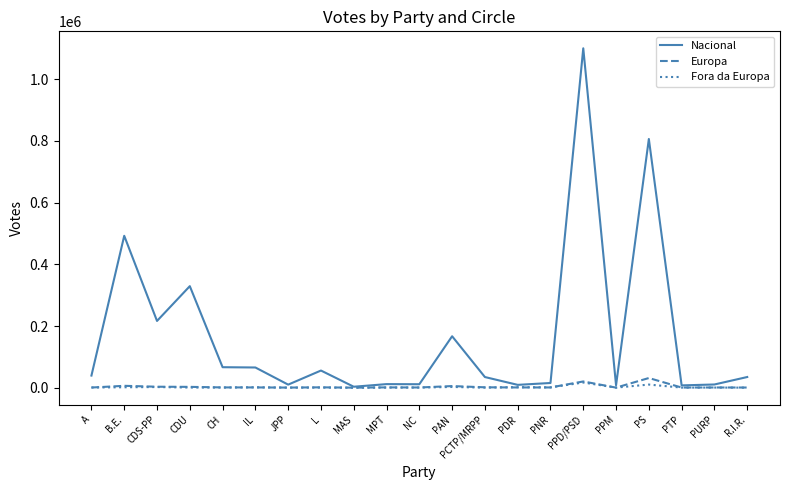

At how many categories does at least one series exceed 856782?

1